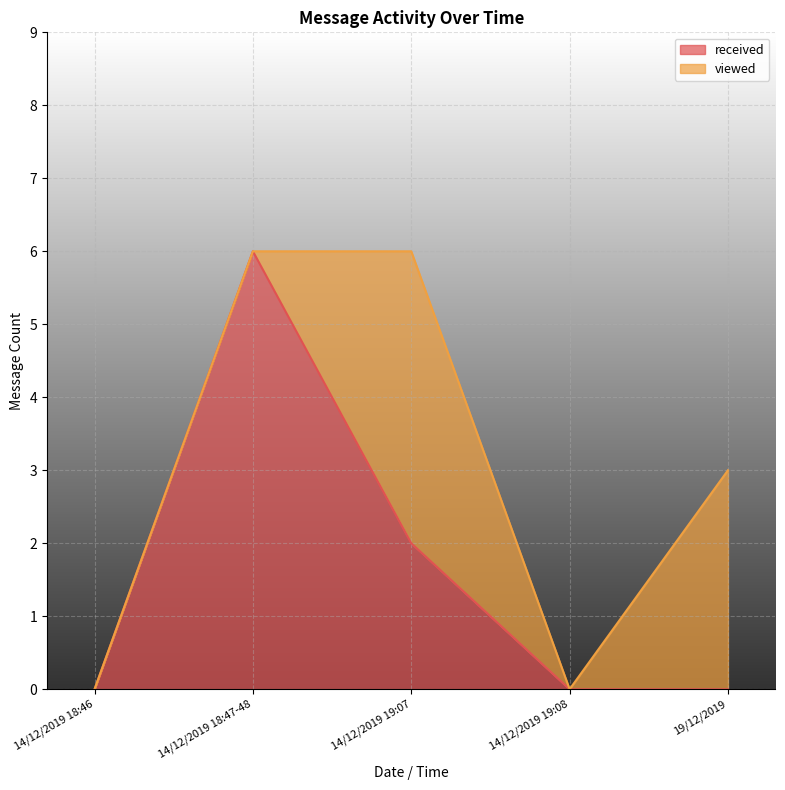

How many positive values are there?

2